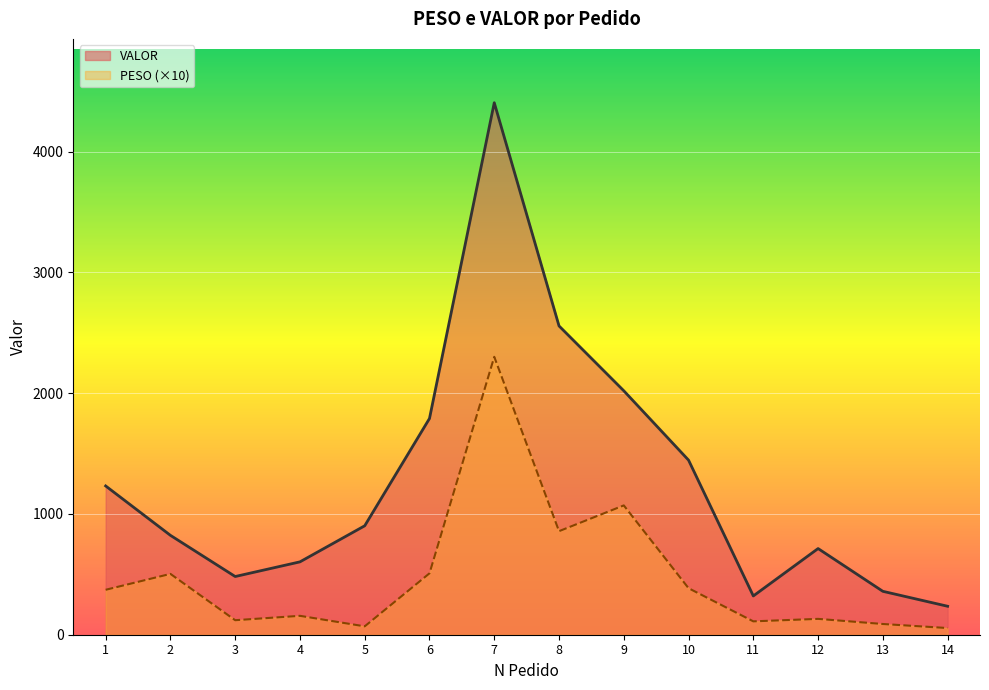

How many series are shown in this chart?

2